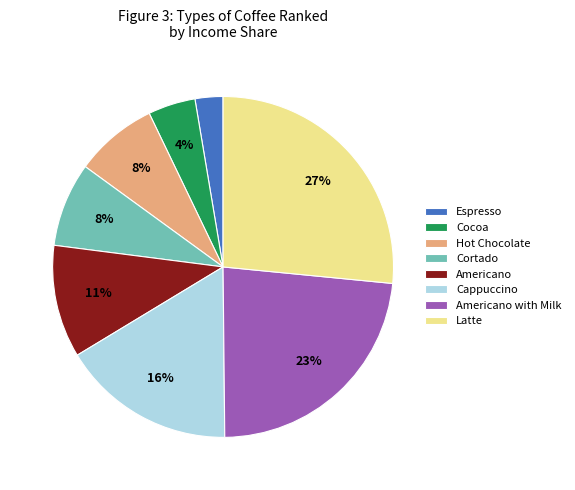

Is it true that Cappuccino is 16% of the pie?

True